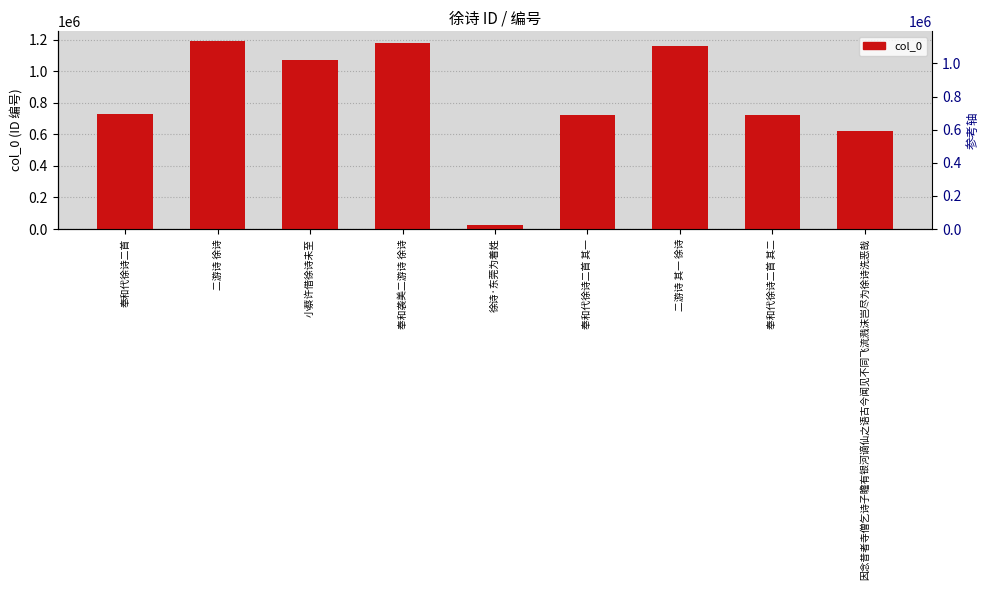

What is the minimum value shown in the chart?

27813